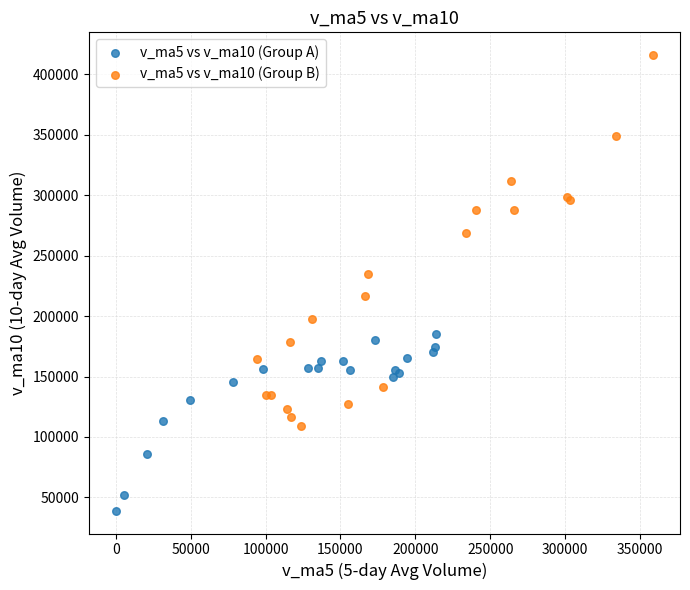

Which series reaches the minimum Y coordinate?

v_ma5 vs v_ma10 (Group A)